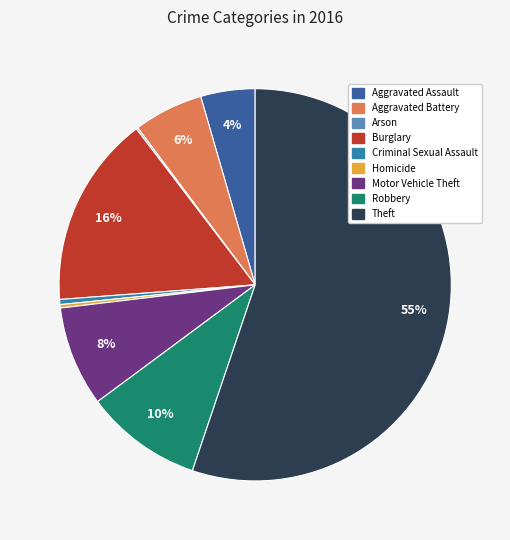

Is it true that Aggravated Assault is 4% of the pie?

True